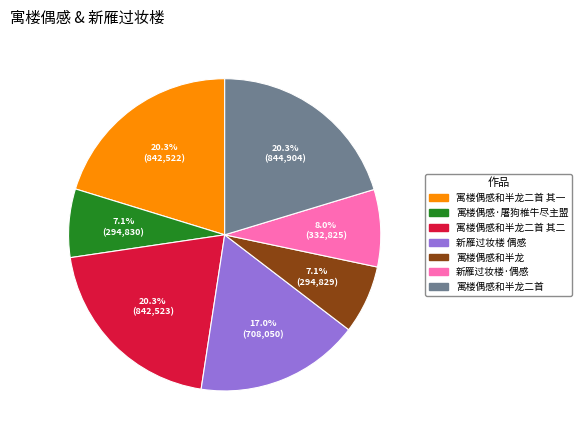

How many slices are in this pie chart?

7